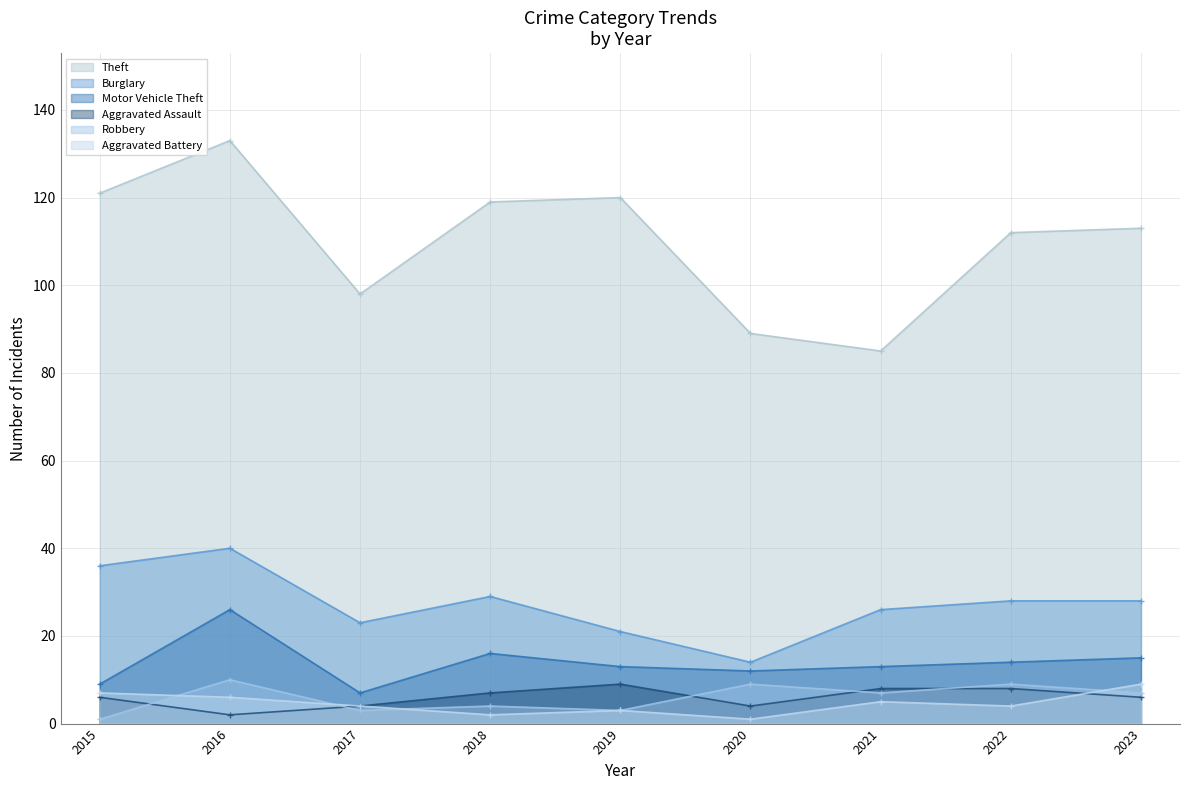

Which has a higher value, 2017 or 2015?

2015